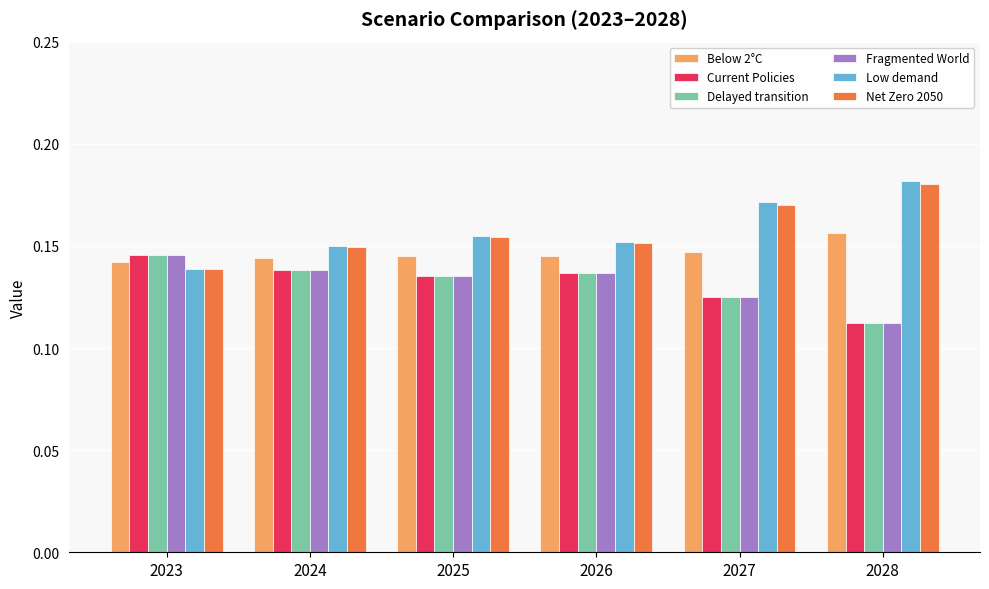

Is the value of Net Zero 2050 at 2025 greater than the value of Fragmented World at 2026?

Yes